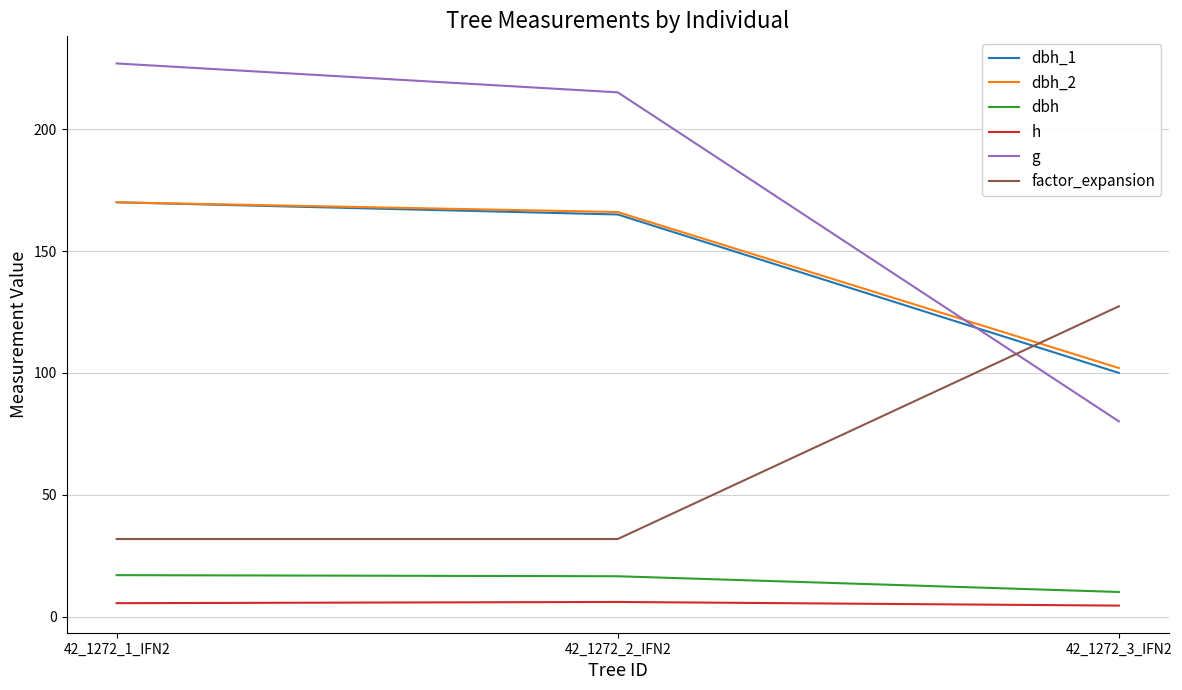

Between 42_1272_1_IFN2 and 42_1272_3_IFN2, which series saw the biggest shift?

g